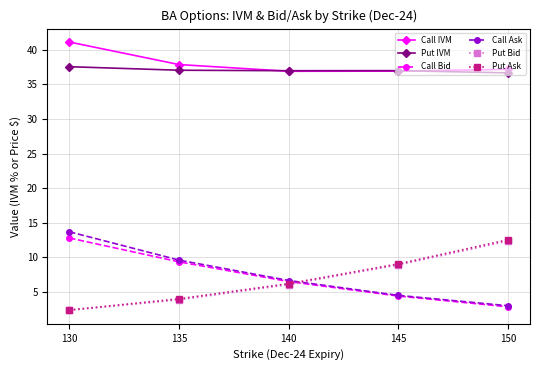

What is the difference between the highest and lowest values at 140?

30.9